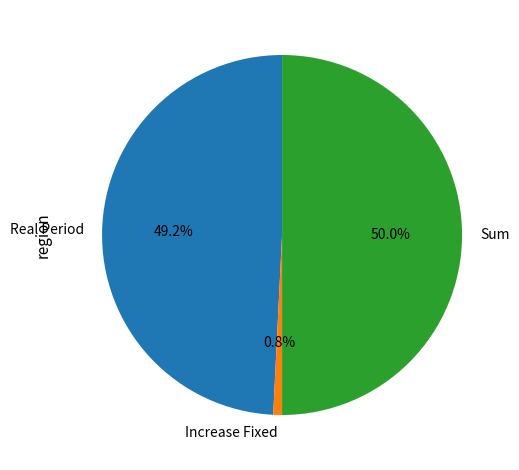

Does Increase Fixed represent more than half of the total?

No